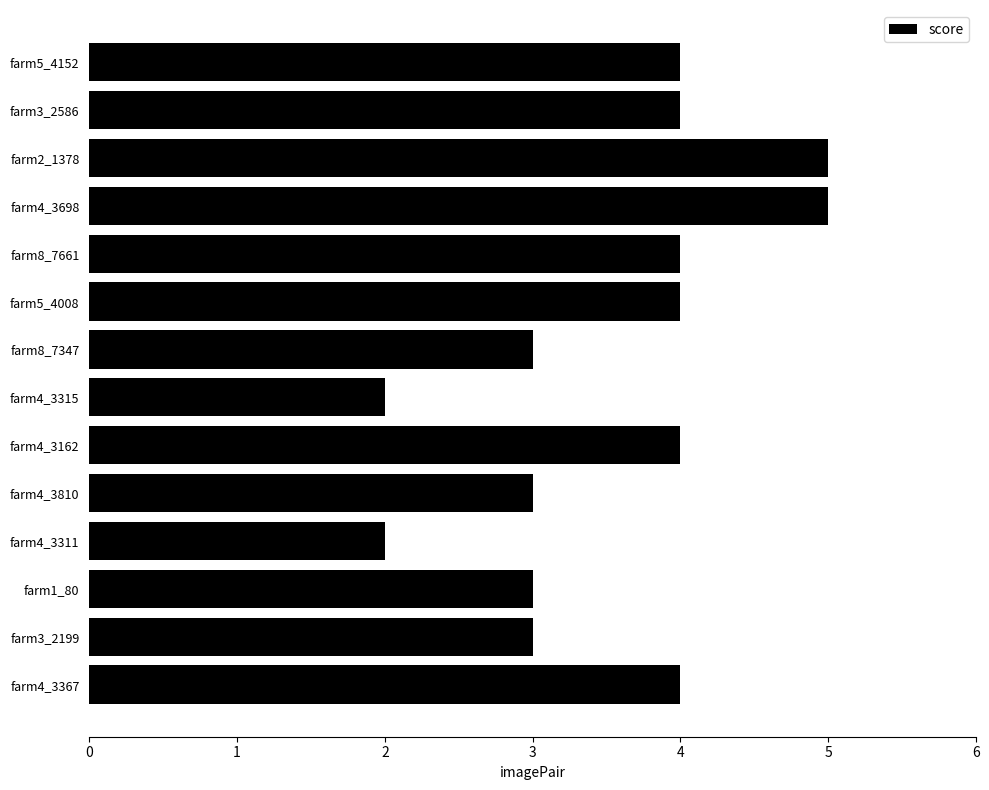

What is the maximum value shown in the chart?

5